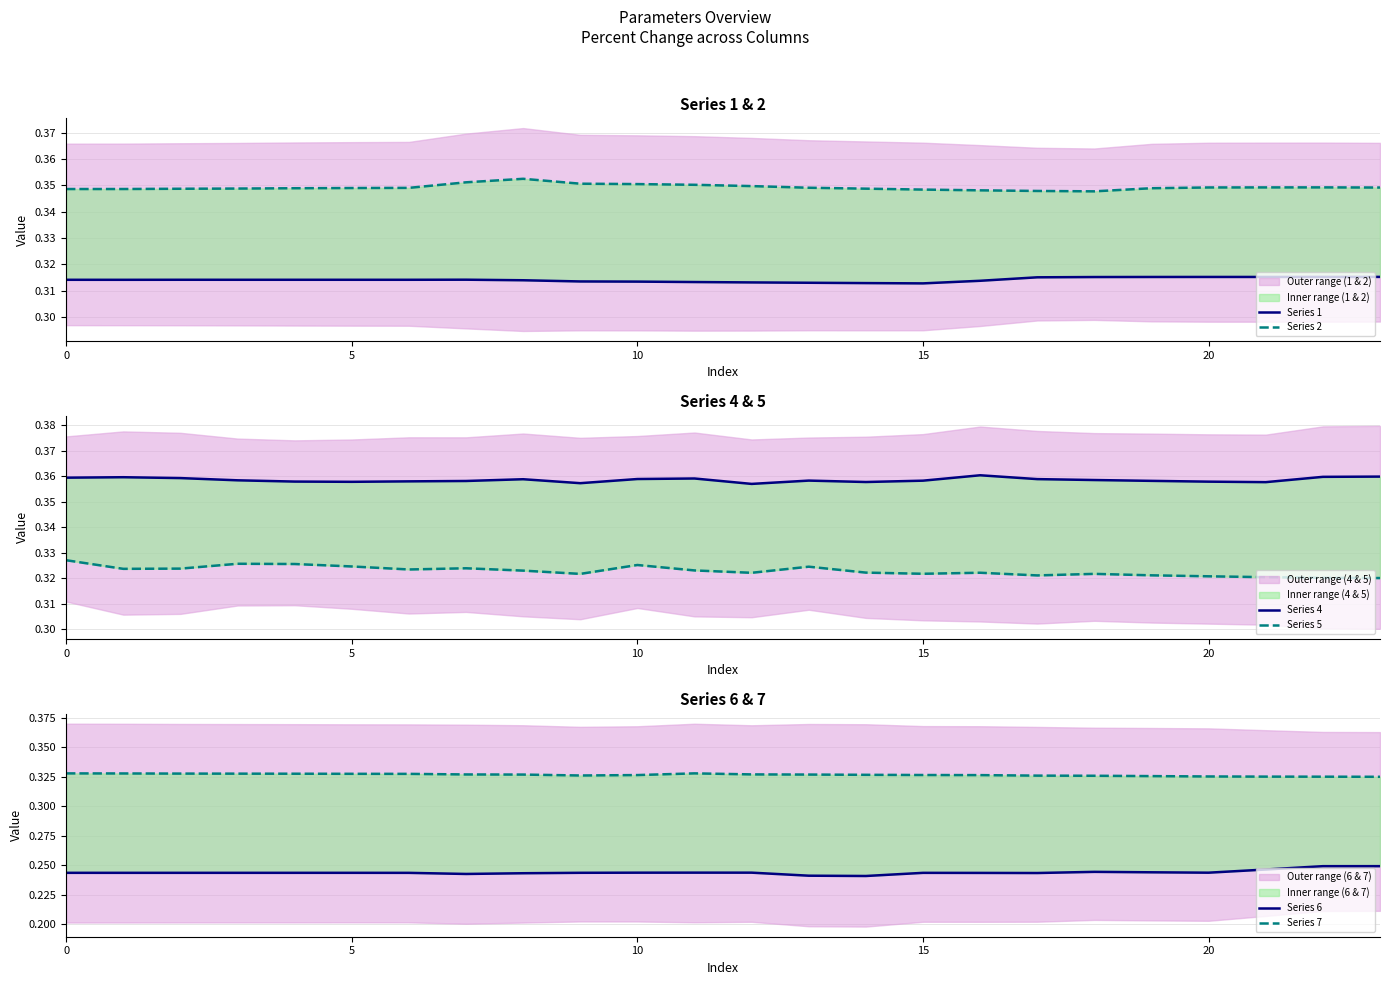

Rank the series at 6 from highest to lowest value.

Series 4, Series 2, Series 7, Series 5, Series 1, Series 6